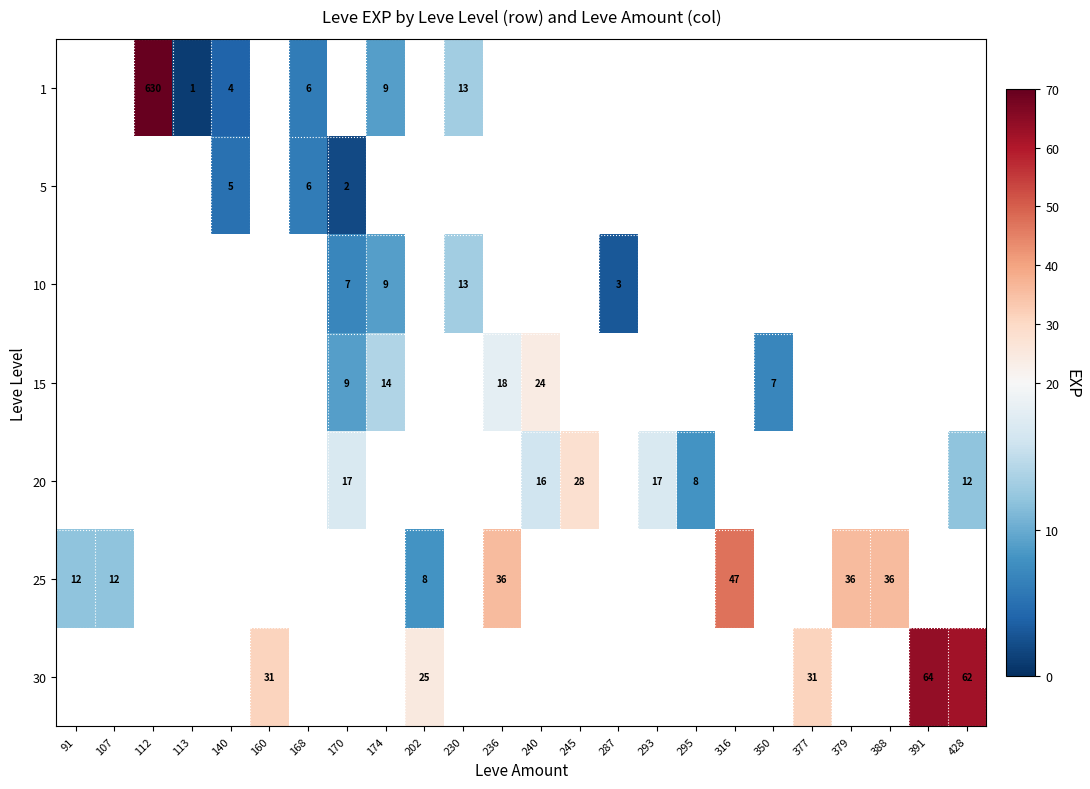

What is the maximum value shown in the chart?

630.0